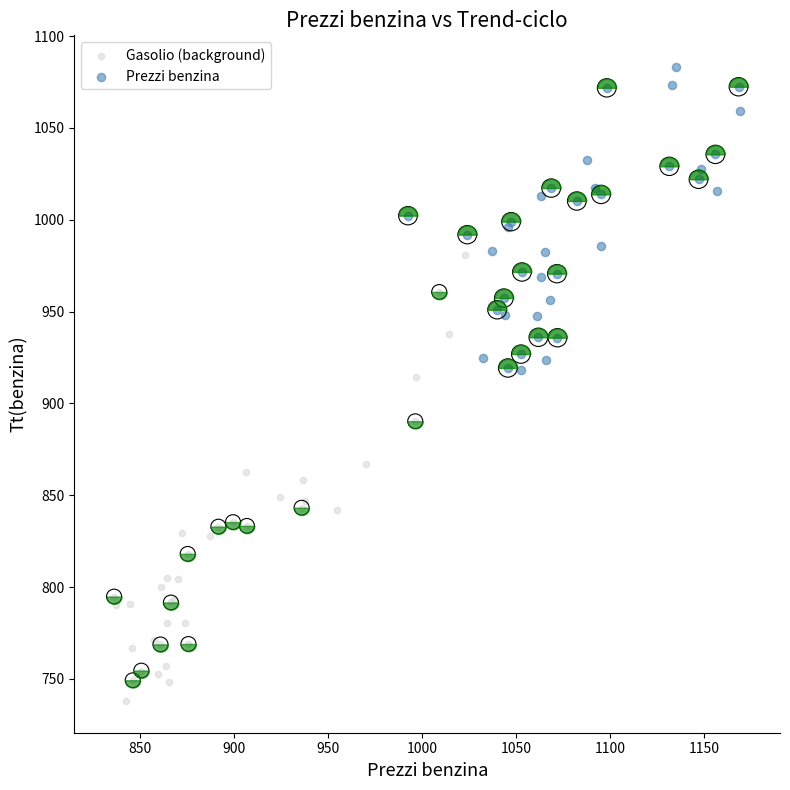

Which series has the widest spread of Y values?

Gasolio (background)